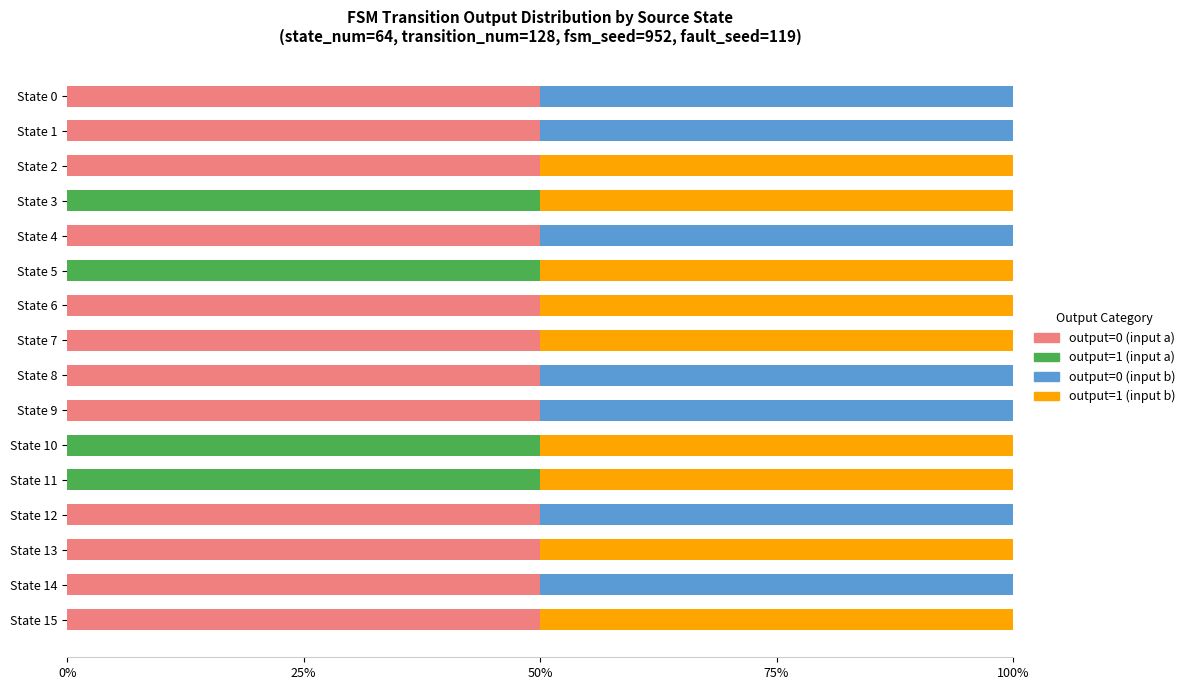

What is the total value across all series at State 10?

100